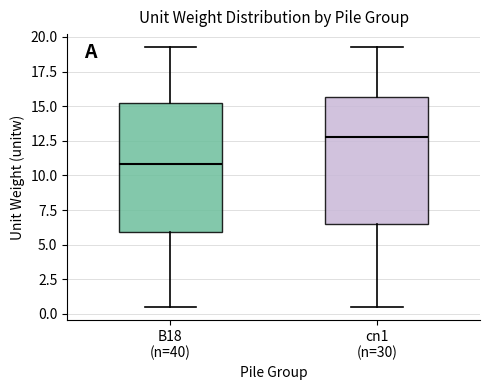

Which box's median line is the highest?

cn1 (n=30)